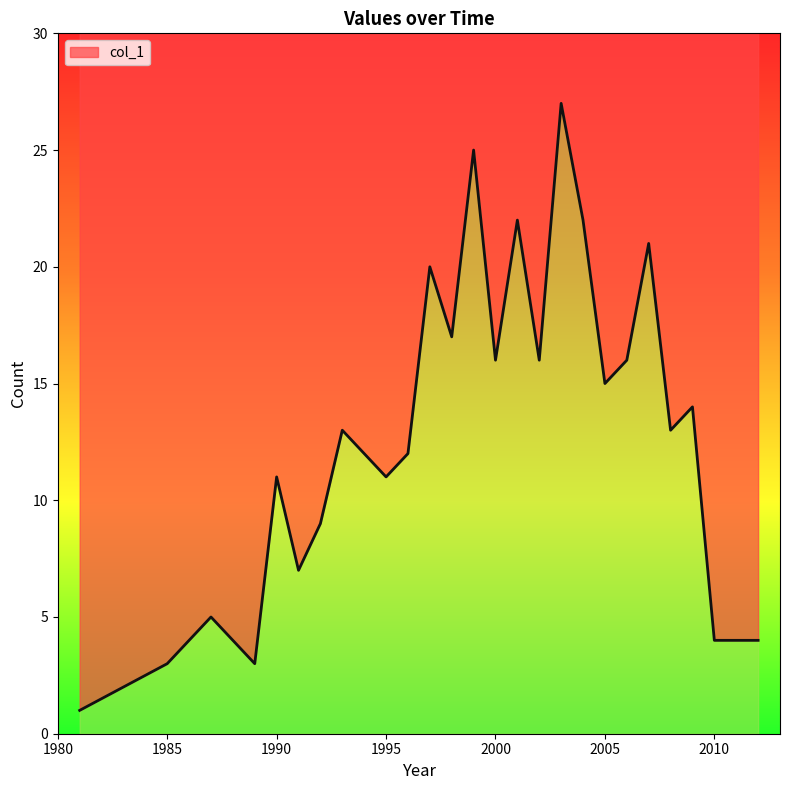

Which label corresponds to the smallest value in the chart?

1981